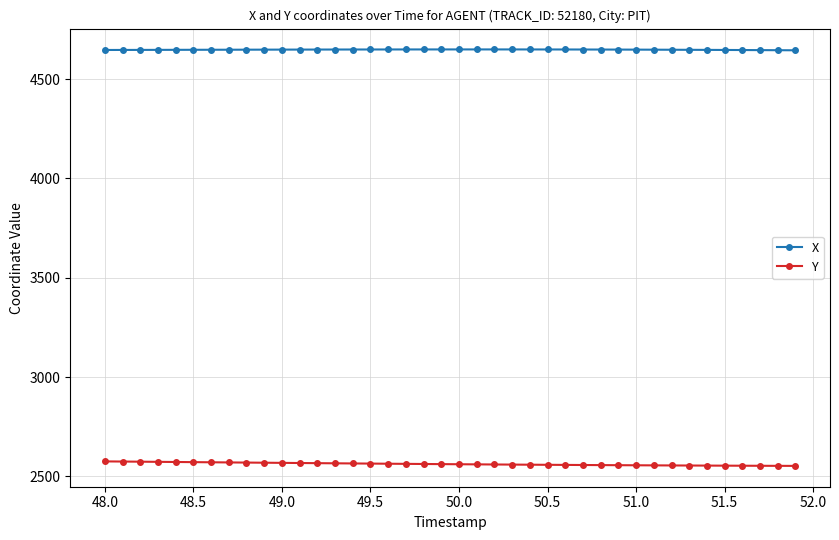

What is the smallest value displayed?

2552.6